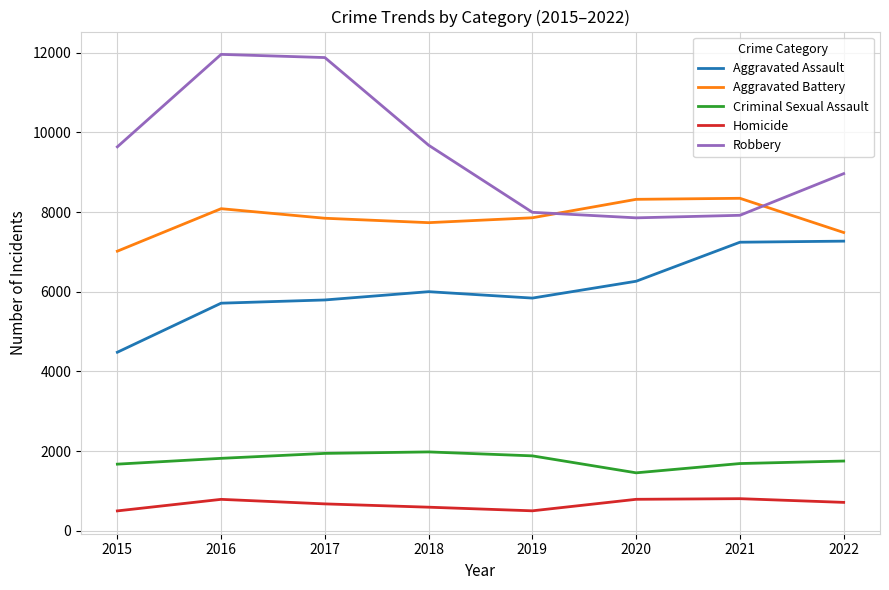

Is it true that Aggravated Assault equals 4480 at 2015?

True